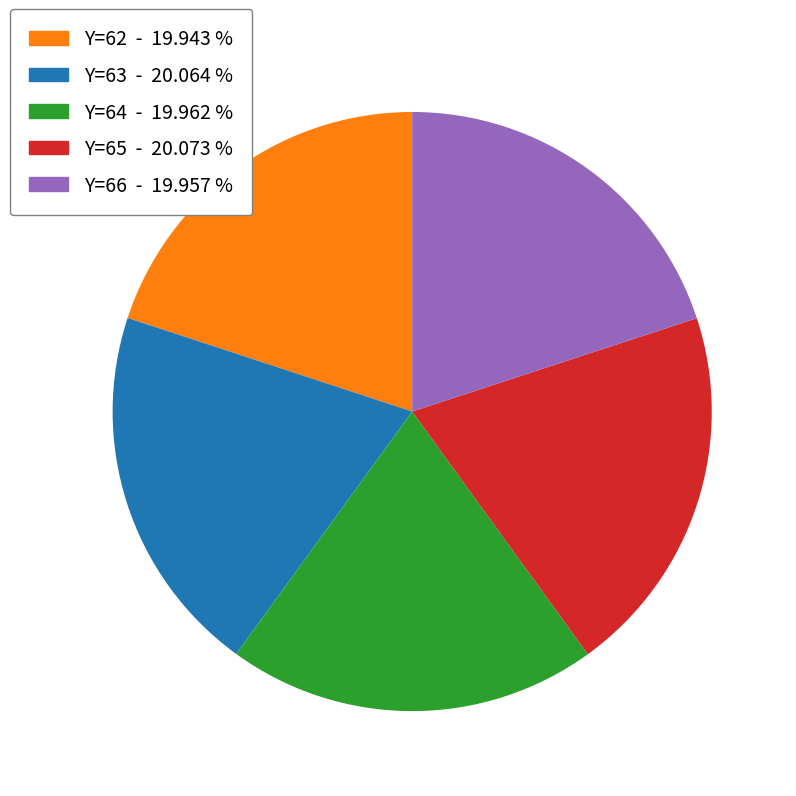

True or false: Y=63 accounts for 20% of the total.

True